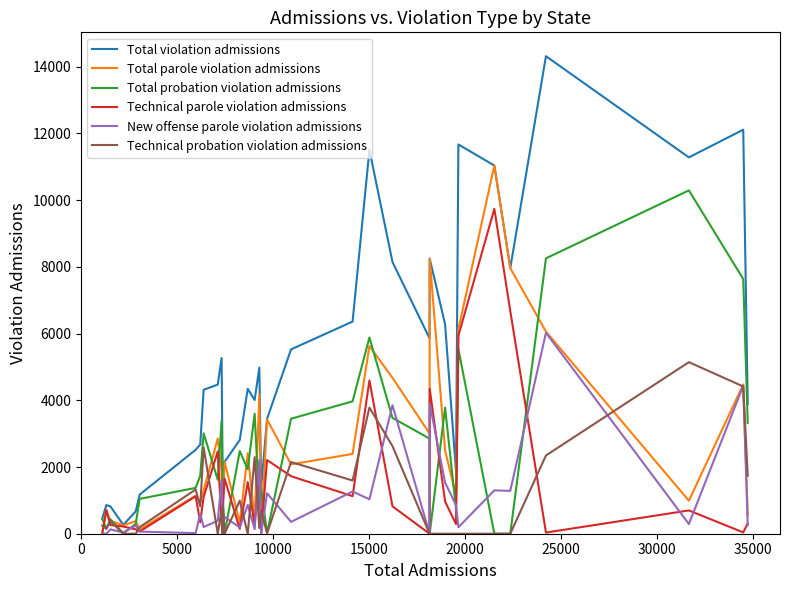

At how many categories does at least one series exceed 5971?

11